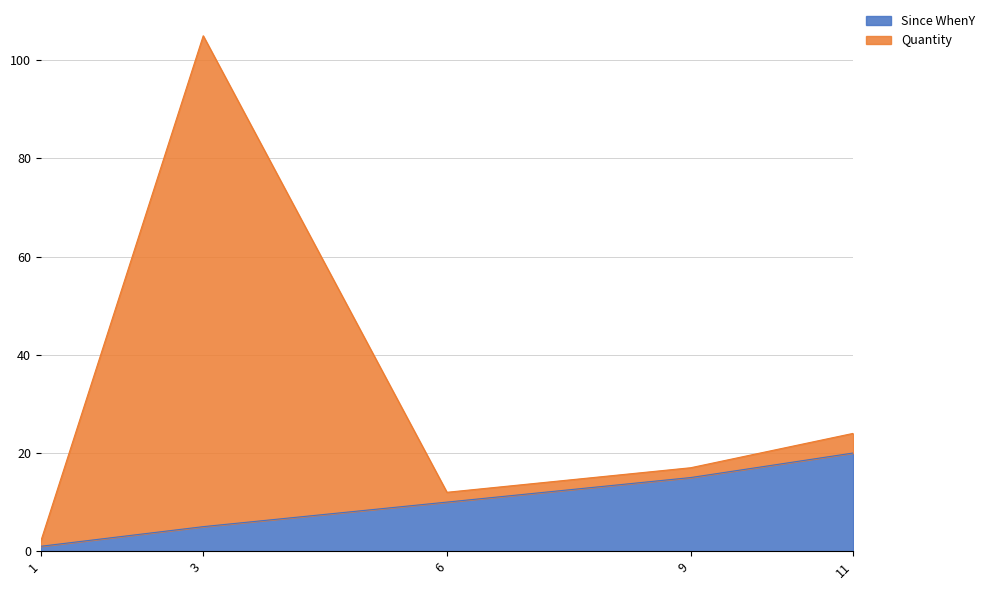

What are all the series names shown in the legend?

Since WhenY, Quantity